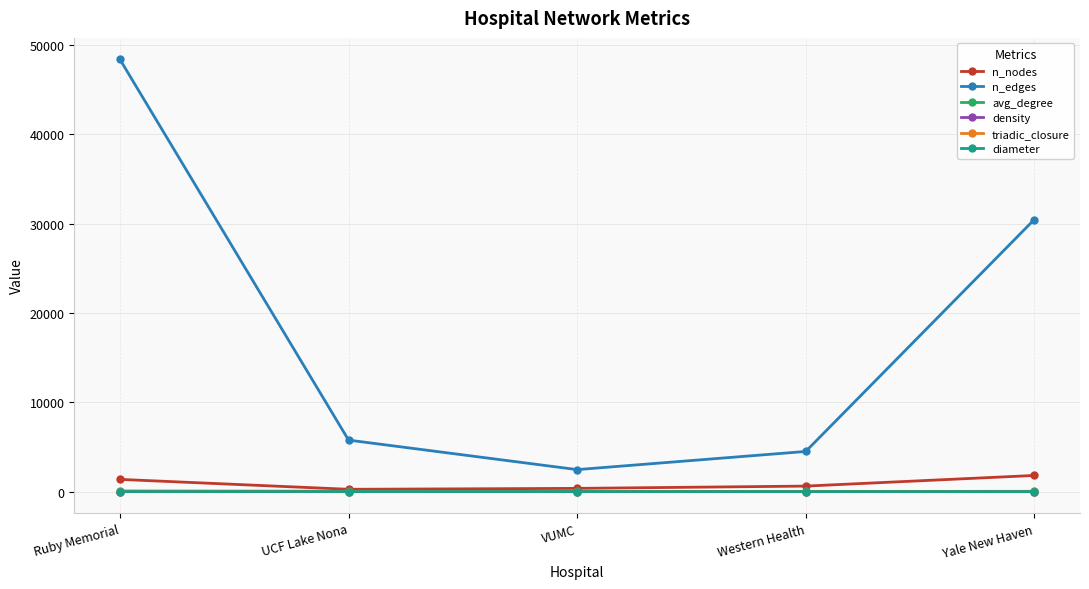

What is the average value of the n_nodes series?

883.4